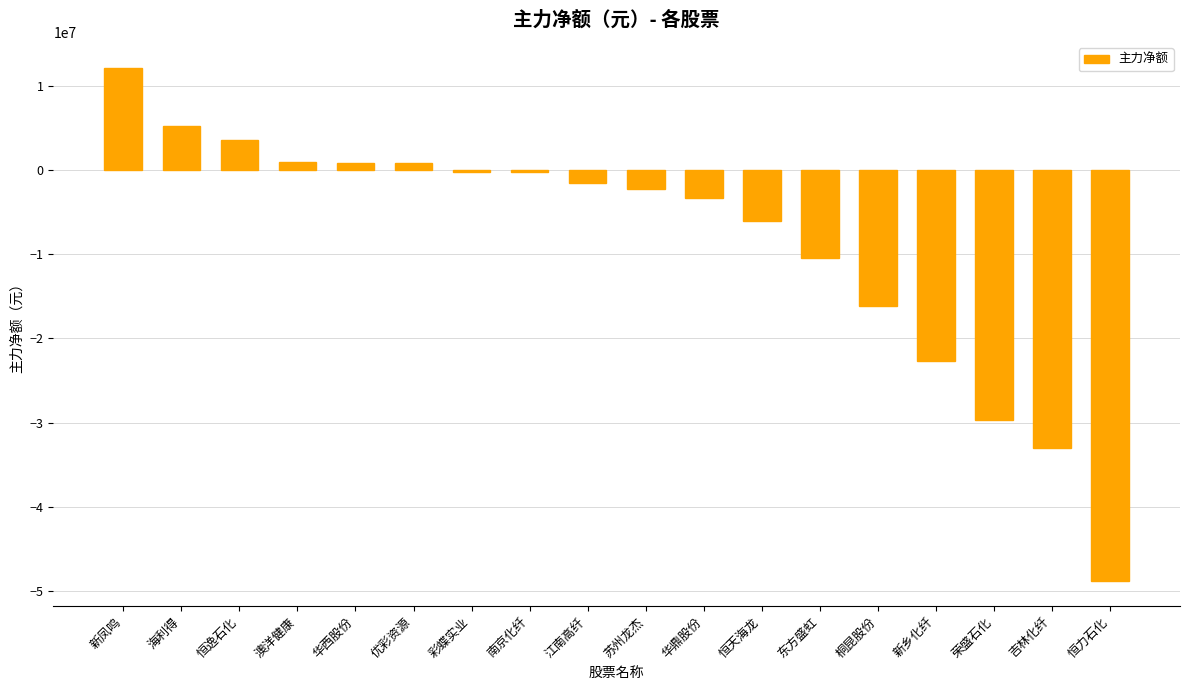

At which label does the data first exceed -1553418?

新凤鸣